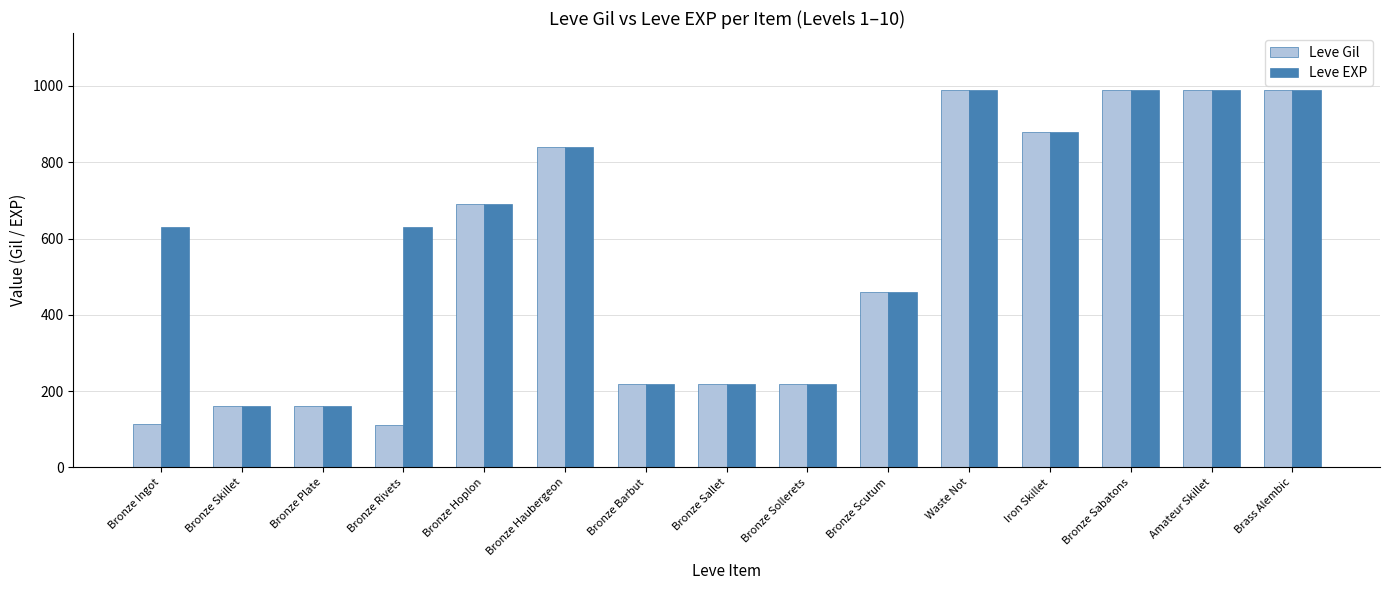

What is the approximate value of Leve EXP at Iron Skillet?

880